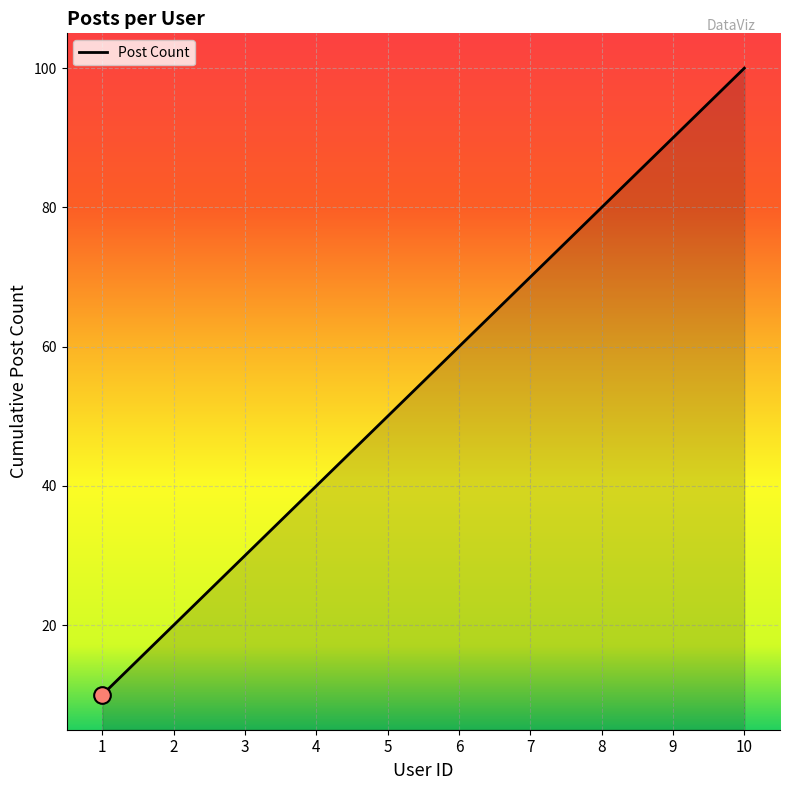

The value at 6 is 39. True or false?

False